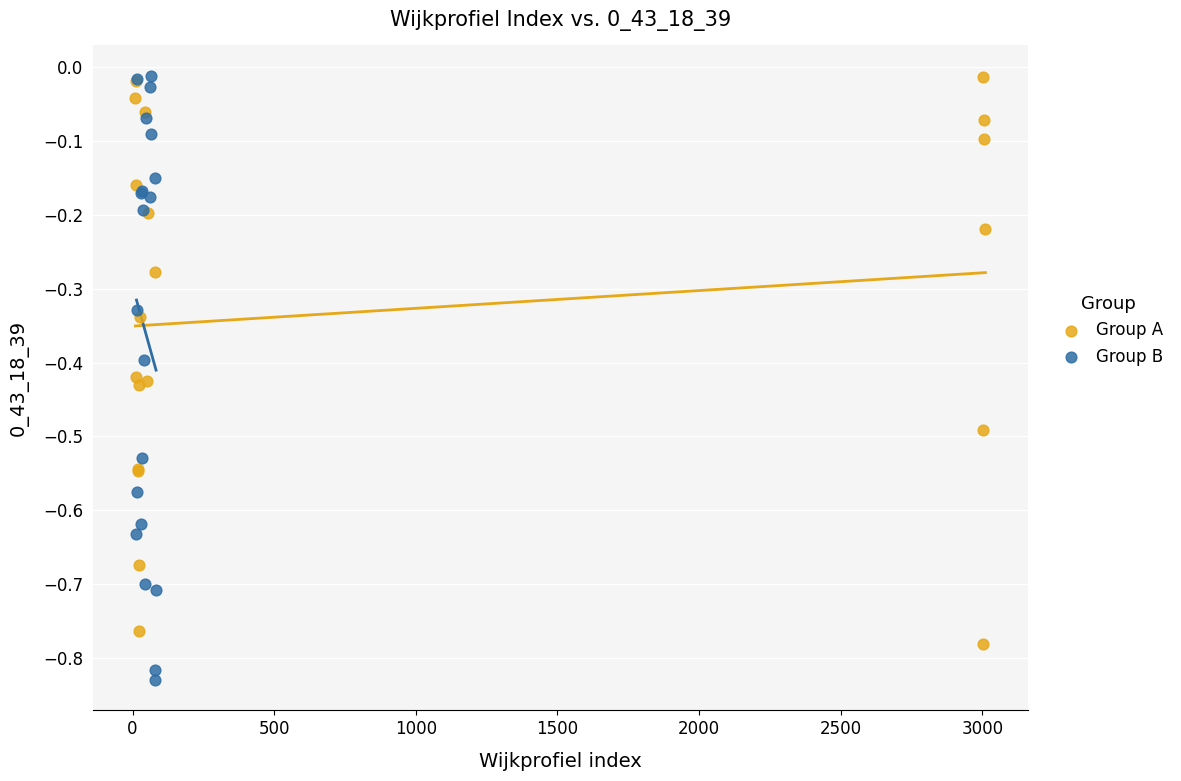

Which series reaches the minimum Y coordinate?

Group B